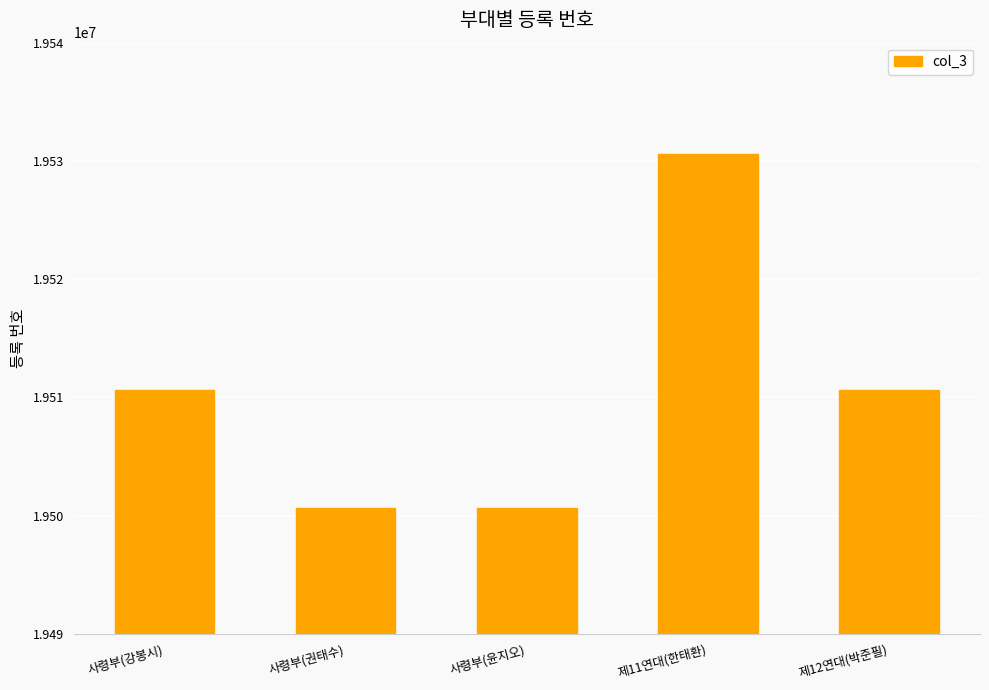

How many data points does each series have?

5